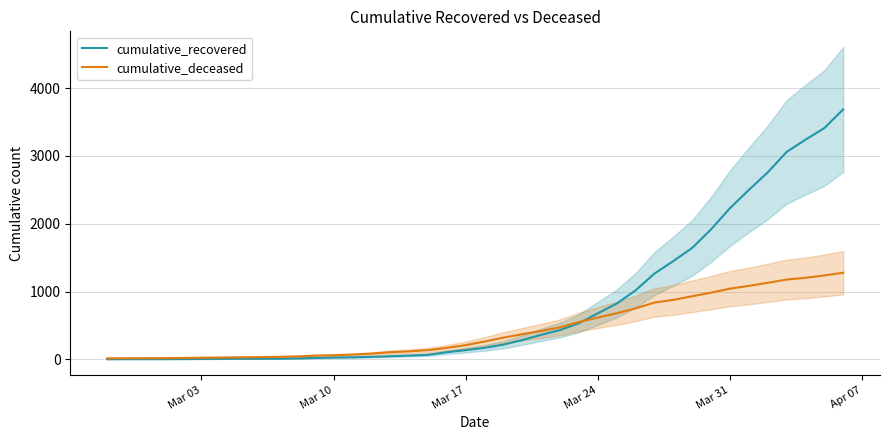

Is the value of cumulative_deceased at 11 greater than the value of cumulative_recovered at 32?

No